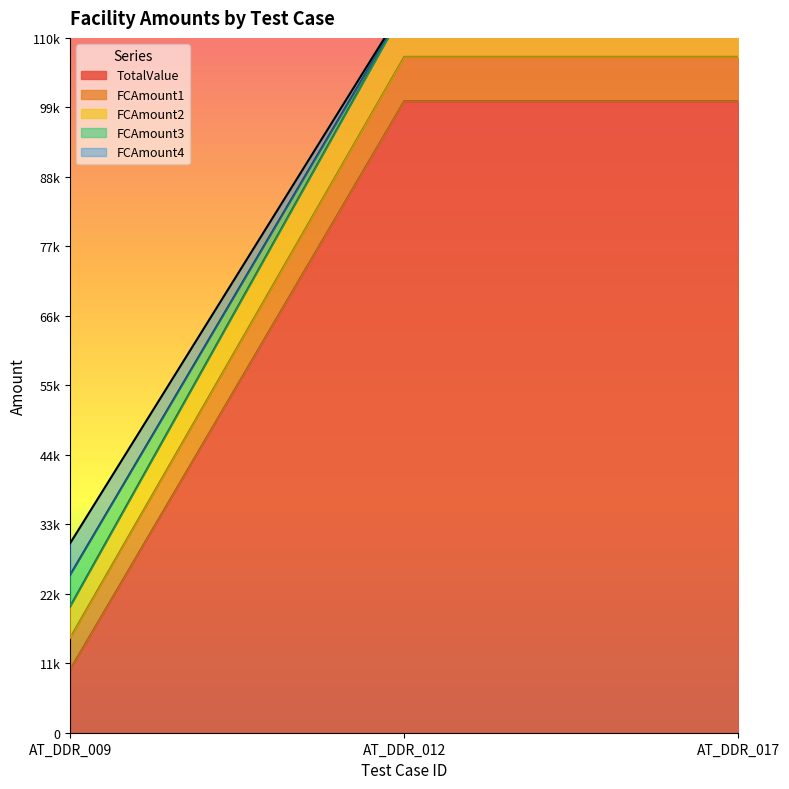

What is the value of the FCAmount2 point at the 3rd from the left?

114800